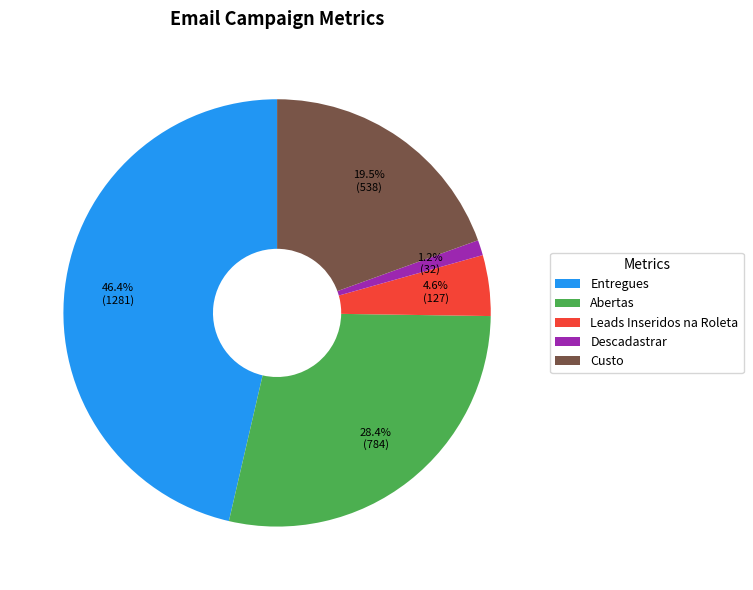

Does Descadastrar represent more than half of the total?

No